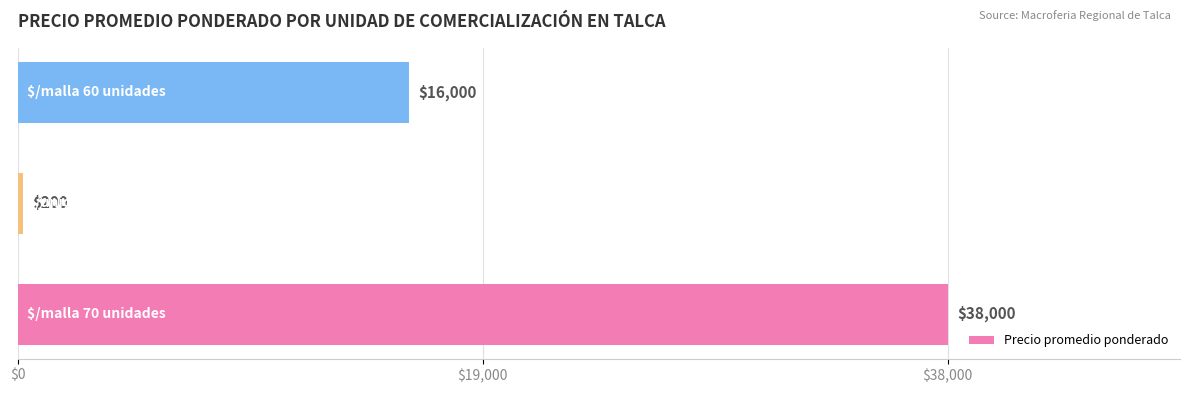

What is the sum of all values?

54200